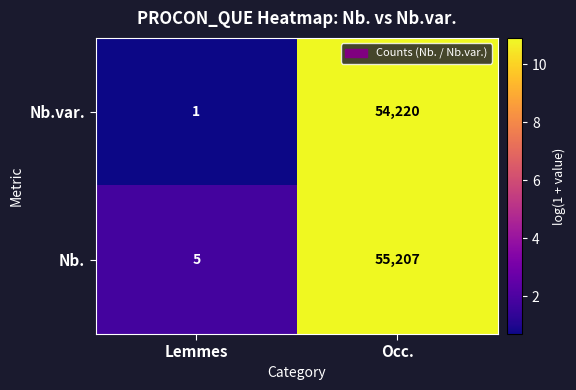

Is it true that Nb.var. equals 76750 at Occ.?

False